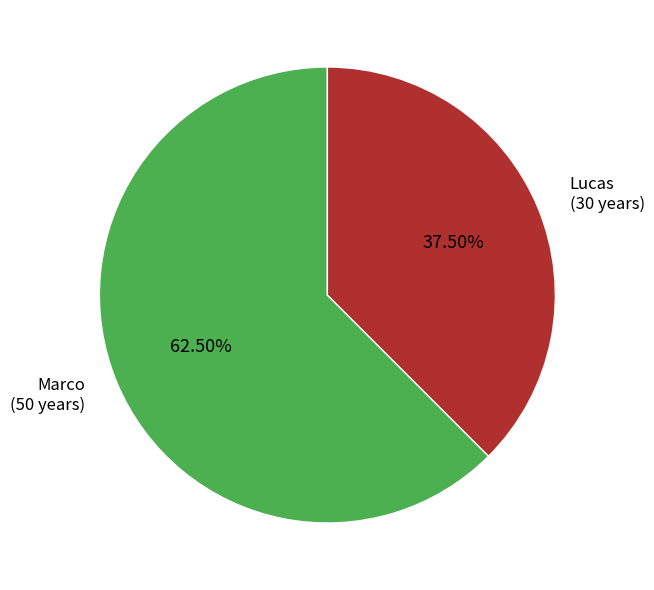

Does any single category account for the majority?

Yes